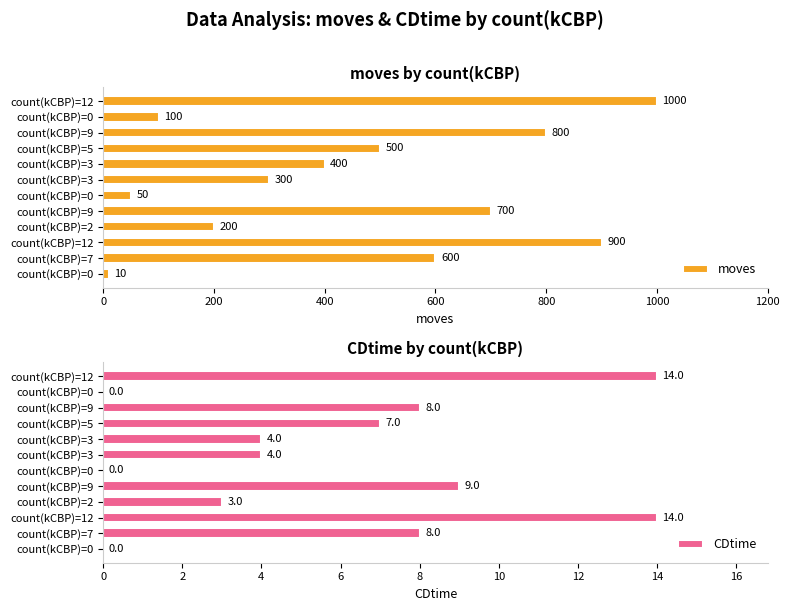

At how many categories does at least one series exceed 615?

4